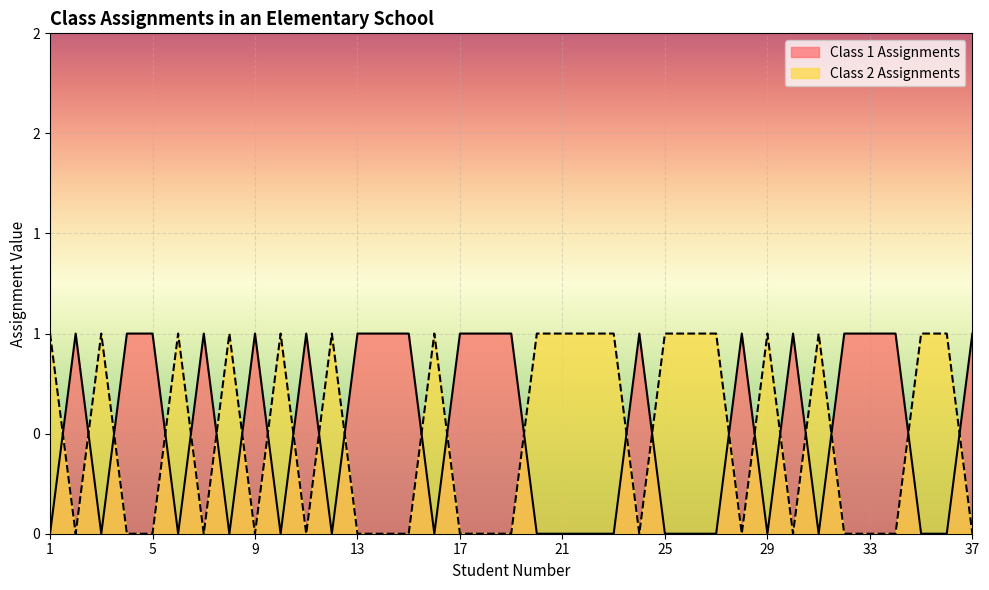

What is the average value of the Class 1 Assignments series?

1